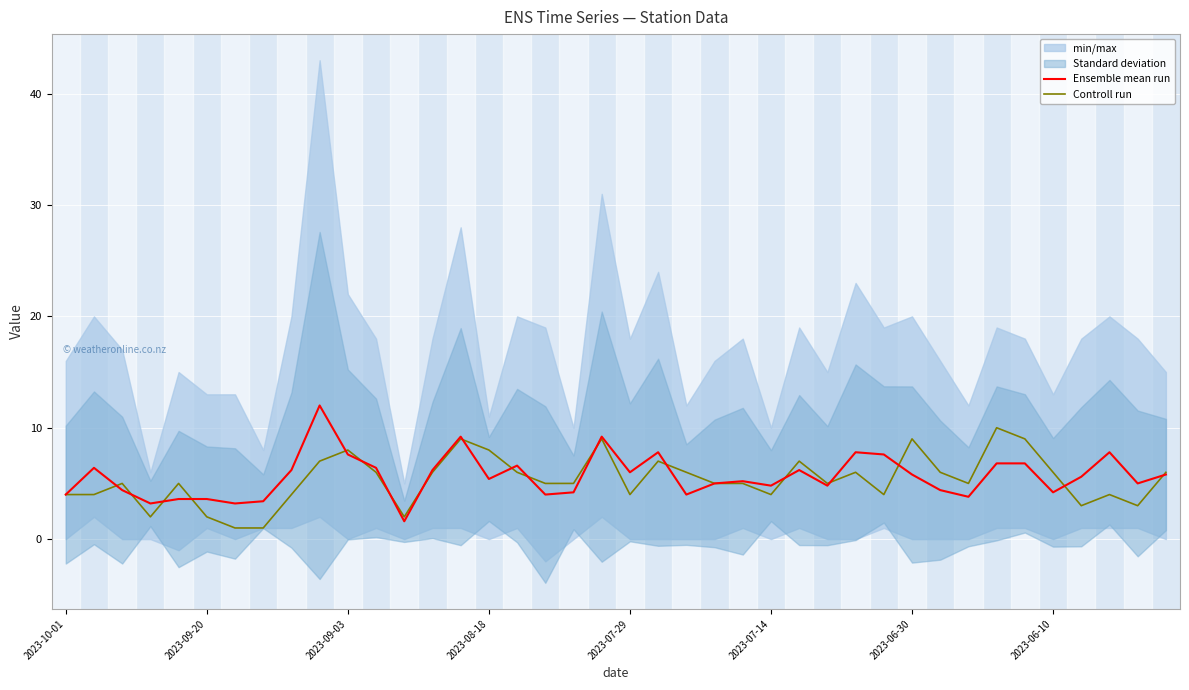

What is the highest value of the Controll run series?

10.0